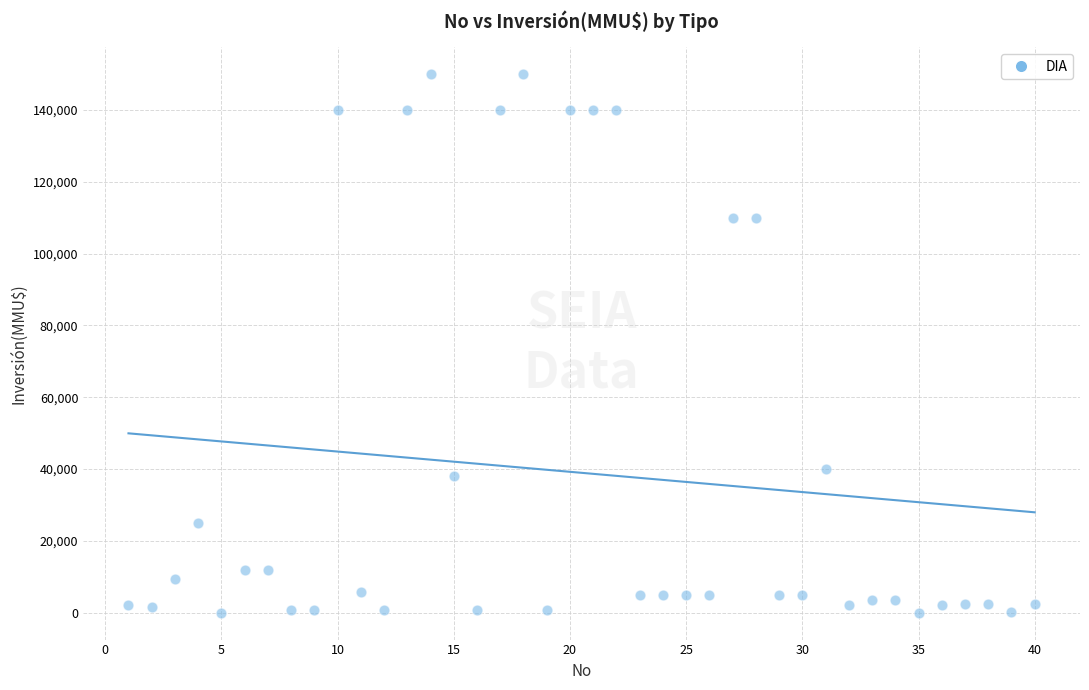

What is the range of X values (max minus min)?

39